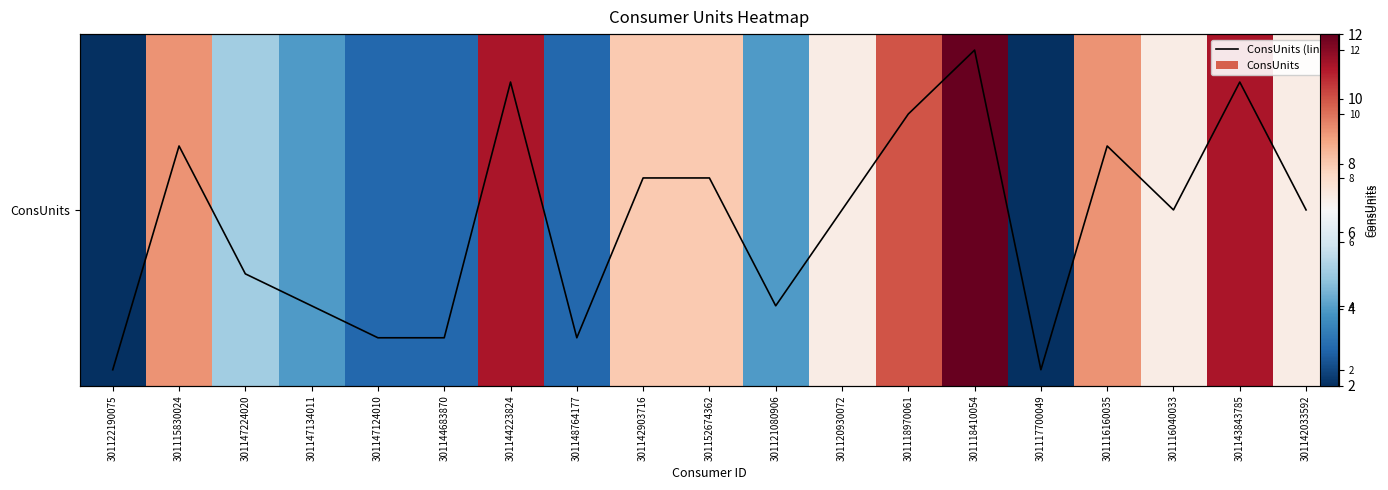

At how many categories does at least one series exceed 3?

14